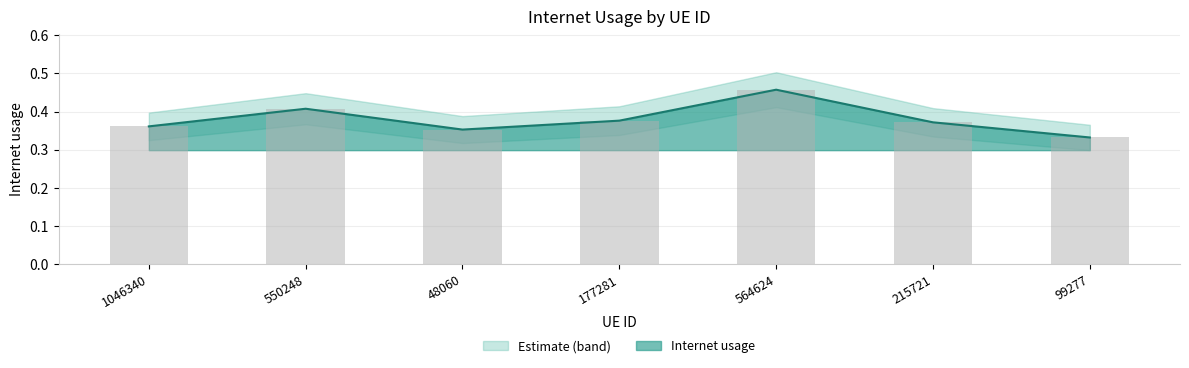

How many bars are there in total?

7